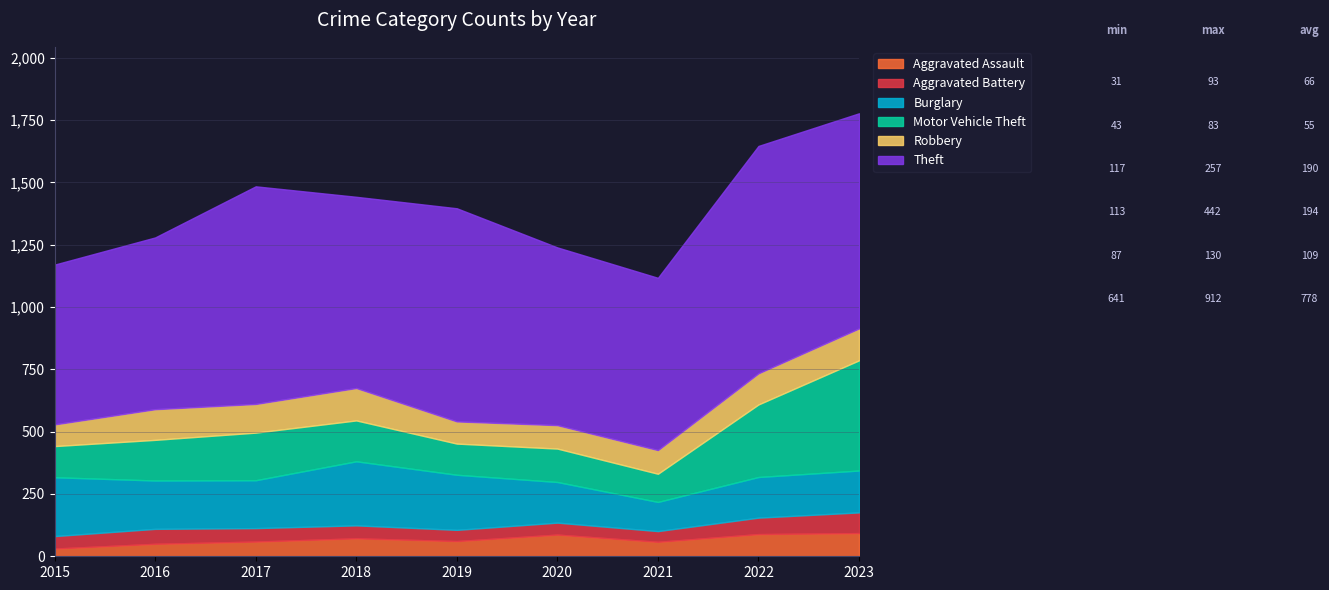

Which label corresponds to the largest value in the chart?

2022